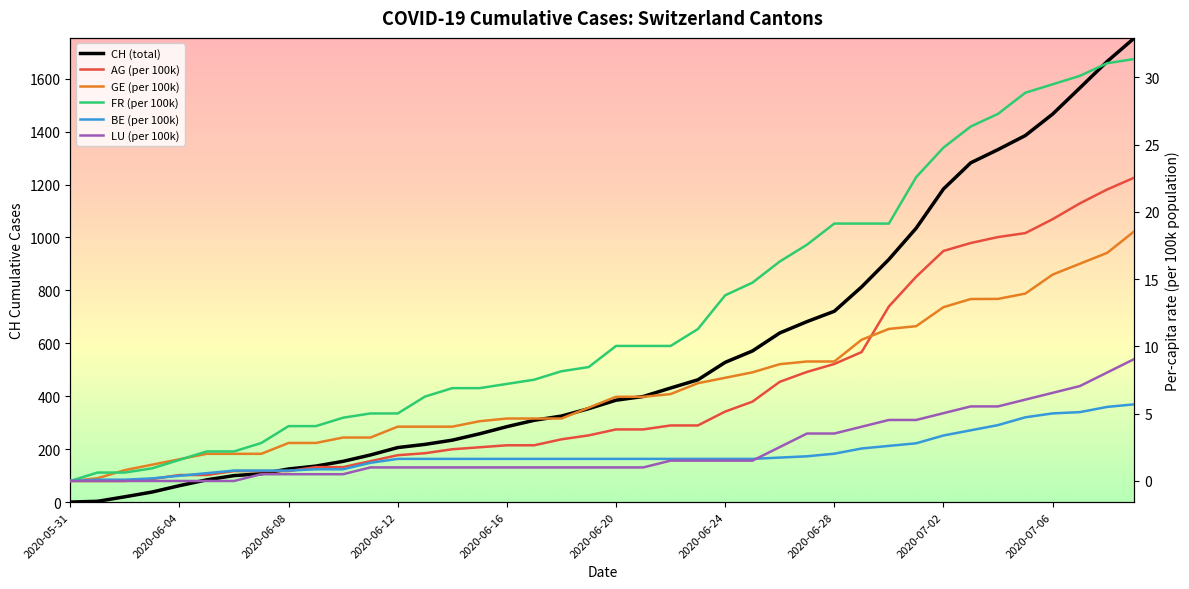

What is the spread (max minus min) of values at 13?

217.0